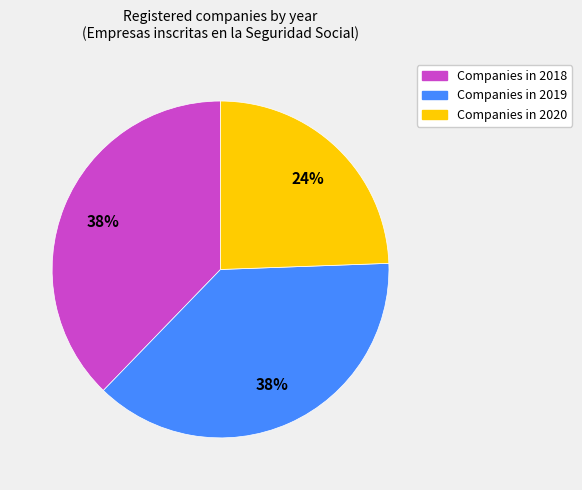

To the nearest percent, what is the average slice percentage?

33%